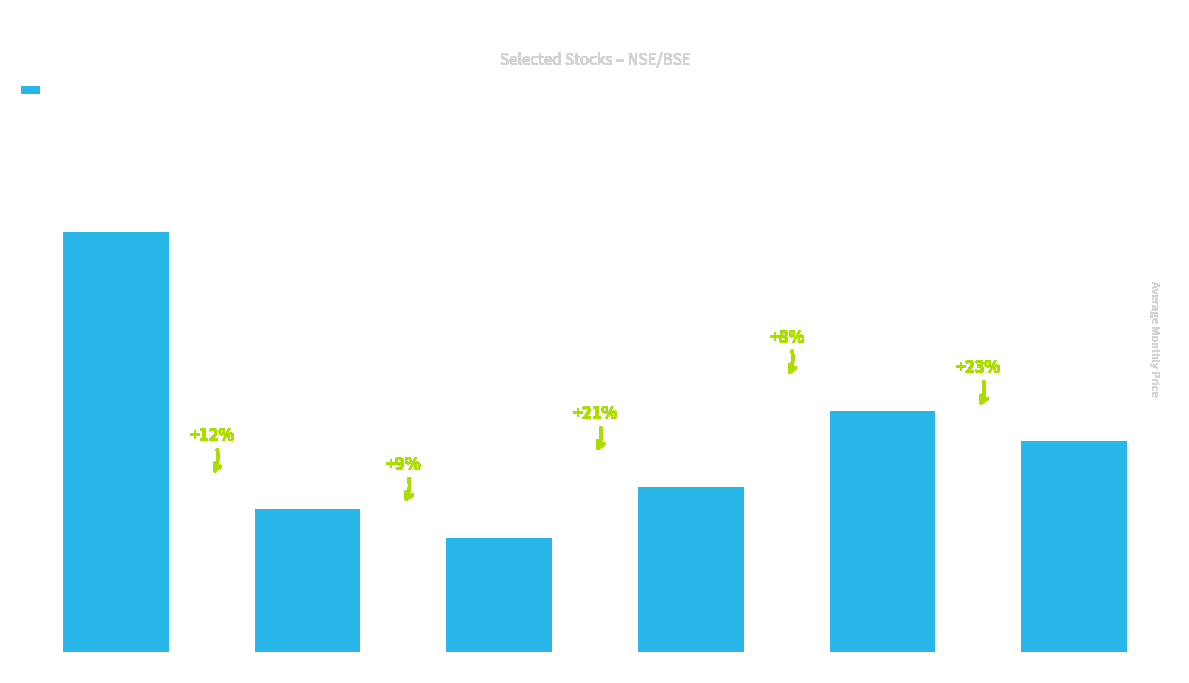

What is the smallest value displayed?

890.7